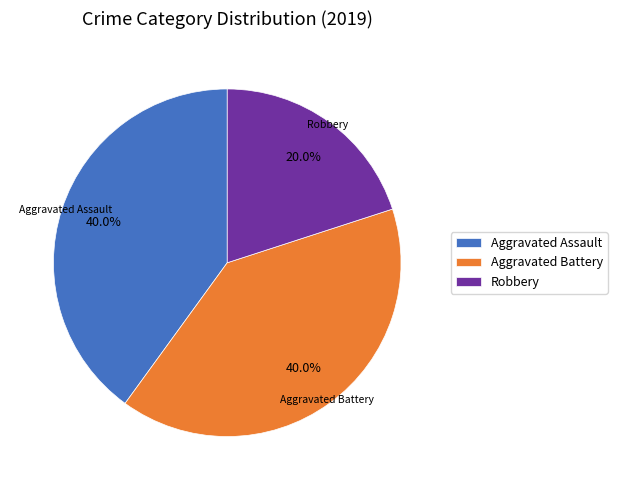

How much of the chart is everything except Aggravated Assault?

60.0%